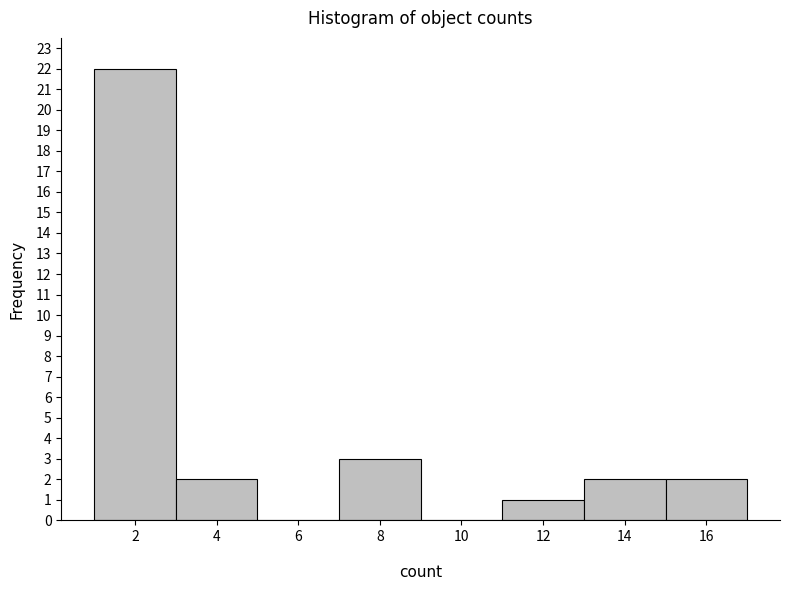

Over which range of the x-axis is the bar tallest?

1 to 3